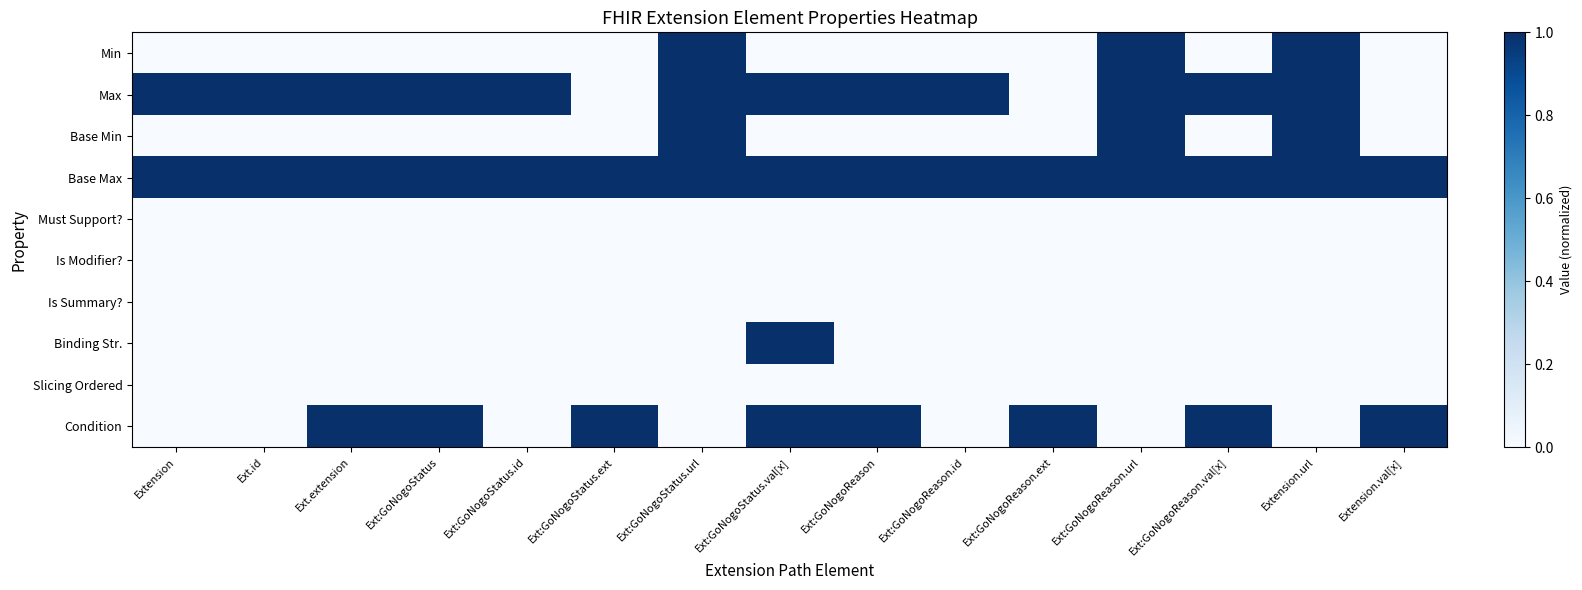

Reading right to left, list all the values displayed in this chart.

Min: Extension.val[x]=0	Extension.url=1	Ext:GoNogoReason.val[x]=0	Ext:GoNogoReason.url=1	Ext:GoNogoReason.ext=0	Ext:GoNogoReason.id=0	Ext:GoNogoReason=0	Ext:GoNogoStatus.val[x]=0	Ext:GoNogoStatus.url=1	Ext:GoNogoStatus.ext=0	Ext:GoNogoStatus.id=0	Ext:GoNogoStatus=0	Ext.extension=0	Ext.id=0	Extension=0
Max: Extension.val[x]=0	Extension.url=1	Ext:GoNogoReason.val[x]=1	Ext:GoNogoReason.url=1	Ext:GoNogoReason.ext=0	Ext:GoNogoReason.id=1	Ext:GoNogoReason=1	Ext:GoNogoStatus.val[x]=1	Ext:GoNogoStatus.url=1	Ext:GoNogoStatus.ext=0	Ext:GoNogoStatus.id=1	Ext:GoNogoStatus=1	Ext.extension=1	Ext.id=1	Extension=1
Base Min: Extension.val[x]=0	Extension.url=1	Ext:GoNogoReason.val[x]=0	Ext:GoNogoReason.url=1	Ext:GoNogoReason.ext=0	Ext:GoNogoReason.id=0	Ext:GoNogoReason=0	Ext:GoNogoStatus.val[x]=0	Ext:GoNogoStatus.url=1	Ext:GoNogoStatus.ext=0	Ext:GoNogoStatus.id=0	Ext:GoNogoStatus=0	Ext.extension=0	Ext.id=0	Extension=0
Base Max: Extension.val[x]=1	Extension.url=1	Ext:GoNogoReason.val[x]=1	Ext:GoNogoReason.url=1	Ext:GoNogoReason.ext=1	Ext:GoNogoReason.id=1	Ext:GoNogoReason=1	Ext:GoNogoStatus.val[x]=1	Ext:GoNogoStatus.url=1	Ext:GoNogoStatus.ext=1	Ext:GoNogoStatus.id=1	Ext:GoNogoStatus=1	Ext.extension=1	Ext.id=1	Extension=1
Must Support?: Extension.val[x]=0	Extension.url=0	Ext:GoNogoReason.val[x]=0	Ext:GoNogoReason.url=0	Ext:GoNogoReason.ext=0	Ext:GoNogoReason.id=0	Ext:GoNogoReason=0	Ext:GoNogoStatus.val[x]=0	Ext:GoNogoStatus.url=0	Ext:GoNogoStatus.ext=0	Ext:GoNogoStatus.id=0	Ext:GoNogoStatus=0	Ext.extension=0	Ext.id=0	Extension=0
Is Modifier?: Extension.val[x]=0	Extension.url=0	Ext:GoNogoReason.val[x]=0	Ext:GoNogoReason.url=0	Ext:GoNogoReason.ext=0	Ext:GoNogoReason.id=0	Ext:GoNogoReason=0	Ext:GoNogoStatus.val[x]=0	Ext:GoNogoStatus.url=0	Ext:GoNogoStatus.ext=0	Ext:GoNogoStatus.id=0	Ext:GoNogoStatus=0	Ext.extension=0	Ext.id=0	Extension=0
Is Summary?: Extension.val[x]=0	Extension.url=0	Ext:GoNogoReason.val[x]=0	Ext:GoNogoReason.url=0	Ext:GoNogoReason.ext=0	Ext:GoNogoReason.id=0	Ext:GoNogoReason=0	Ext:GoNogoStatus.val[x]=0	Ext:GoNogoStatus.url=0	Ext:GoNogoStatus.ext=0	Ext:GoNogoStatus.id=0	Ext:GoNogoStatus=0	Ext.extension=0	Ext.id=0	Extension=0
Binding Str.: Extension.val[x]=0	Extension.url=0	Ext:GoNogoReason.val[x]=0	Ext:GoNogoReason.url=0	Ext:GoNogoReason.ext=0	Ext:GoNogoReason.id=0	Ext:GoNogoReason=0	Ext:GoNogoStatus.val[x]=1	Ext:GoNogoStatus.url=0	Ext:GoNogoStatus.ext=0	Ext:GoNogoStatus.id=0	Ext:GoNogoStatus=0	Ext.extension=0	Ext.id=0	Extension=0
Slicing Ordered: Extension.val[x]=0	Extension.url=0	Ext:GoNogoReason.val[x]=0	Ext:GoNogoReason.url=0	Ext:GoNogoReason.ext=0	Ext:GoNogoReason.id=0	Ext:GoNogoReason=0	Ext:GoNogoStatus.val[x]=0	Ext:GoNogoStatus.url=0	Ext:GoNogoStatus.ext=0	Ext:GoNogoStatus.id=0	Ext:GoNogoStatus=0	Ext.extension=0	Ext.id=0	Extension=0
Condition: Extension.val[x]=1	Extension.url=0	Ext:GoNogoReason.val[x]=1	Ext:GoNogoReason.url=0	Ext:GoNogoReason.ext=1	Ext:GoNogoReason.id=0	Ext:GoNogoReason=1	Ext:GoNogoStatus.val[x]=1	Ext:GoNogoStatus.url=0	Ext:GoNogoStatus.ext=1	Ext:GoNogoStatus.id=0	Ext:GoNogoStatus=1	Ext.extension=1	Ext.id=0	Extension=0